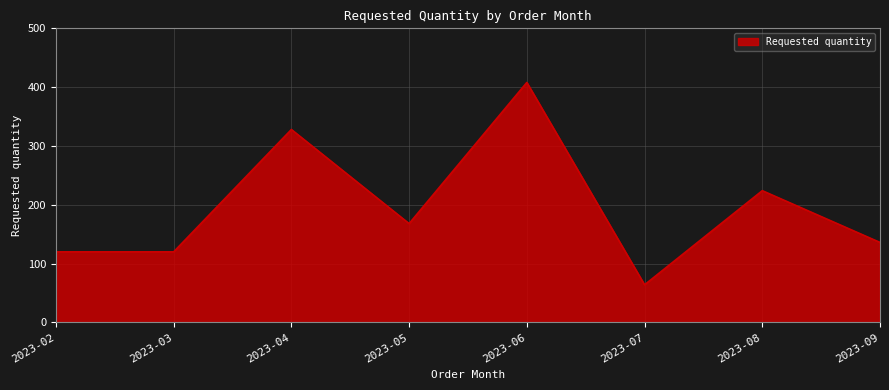

How many lines are shown in the chart?

1